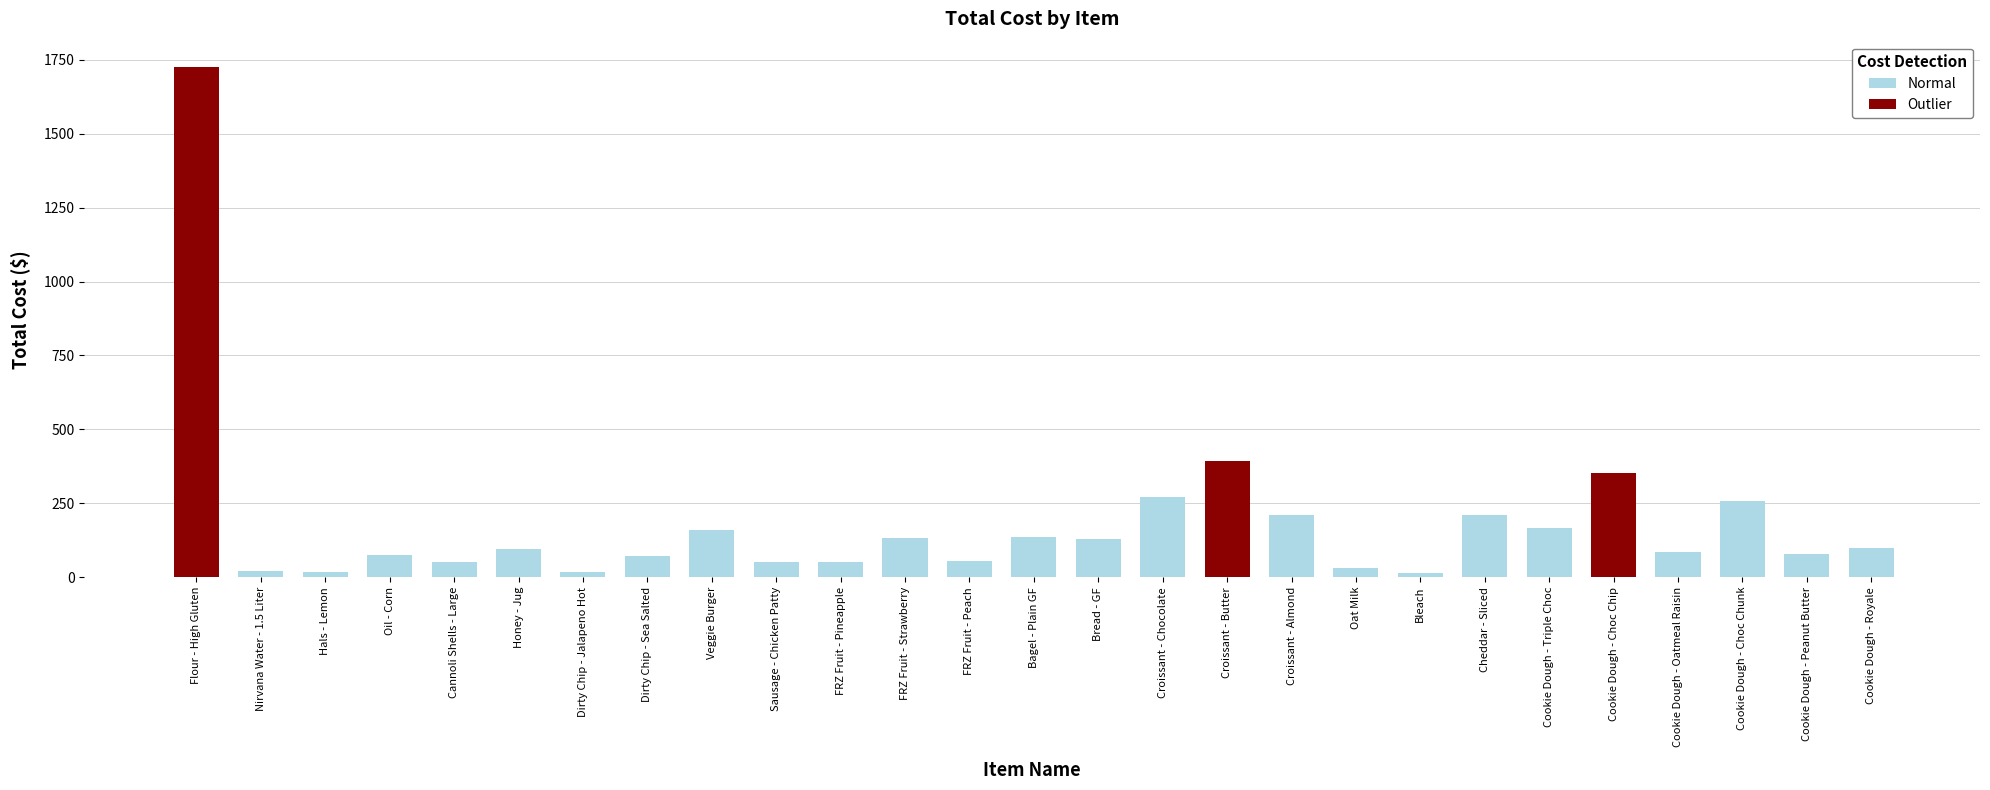

Is it true that the value at Cookie Dough - Choc Chip is 600.5?

False